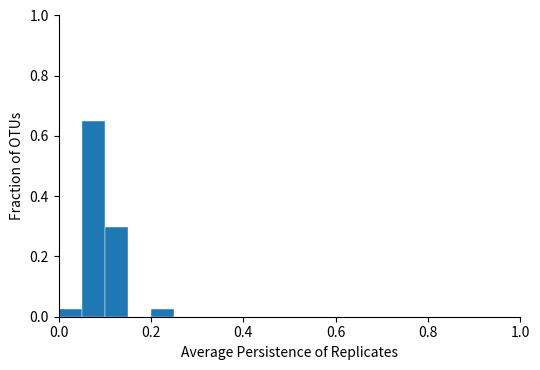

Around what value on the x-axis is the tallest bar? Give the approximate position of its centre, as read against the axis.

0.08